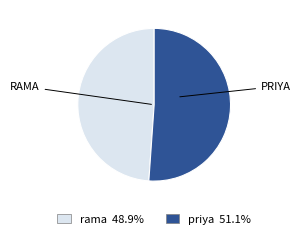

Does priya account for over 50% of the chart?

Yes